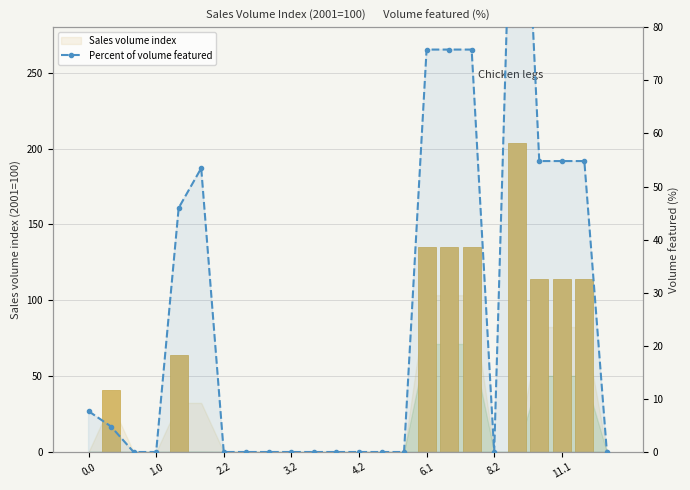

Reading right to left, list all the values displayed in this chart.

Sales volume index: 0.0	114.0	114.0	114.0	204.0	0.0	135.0	135.0	135.0	0.0	0.0	0.0	0.0	0.0	0.0	0.0	0.0	0.0	0.0	64.0	0.0	0.0	41.0	0.0
Percent of volume featured: 0.0	54.8	54.8	54.8	144.8	0.0	75.8	75.8	75.8	0.0	0.0	0.0	0.0	0.0	0.0	0.0	0.0	0.0	53.5	46.0	0.0	0.0	4.8	7.7